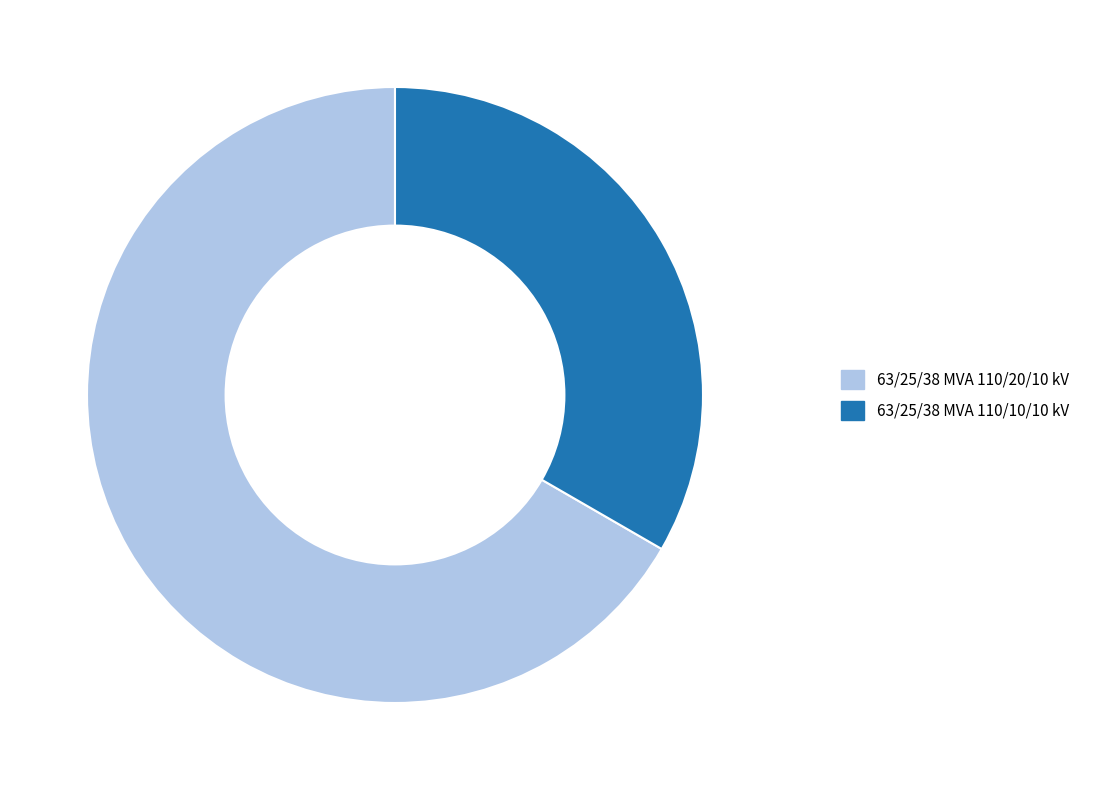

Which has a higher value, 63/25/38 MVA 110/10/10 kV or 63/25/38 MVA 110/20/10 kV?

63/25/38 MVA 110/20/10 kV